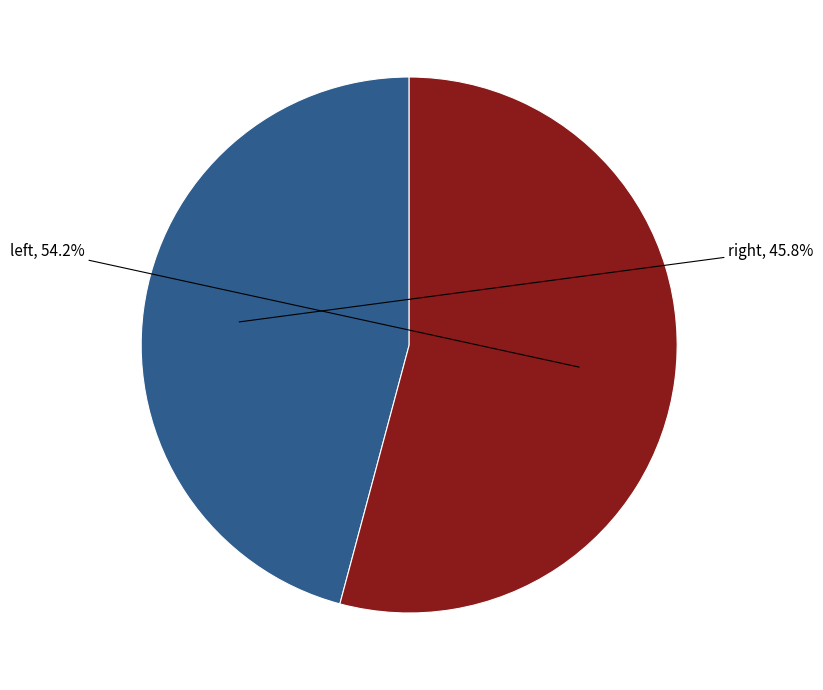

What is the largest slice in the pie chart?

left